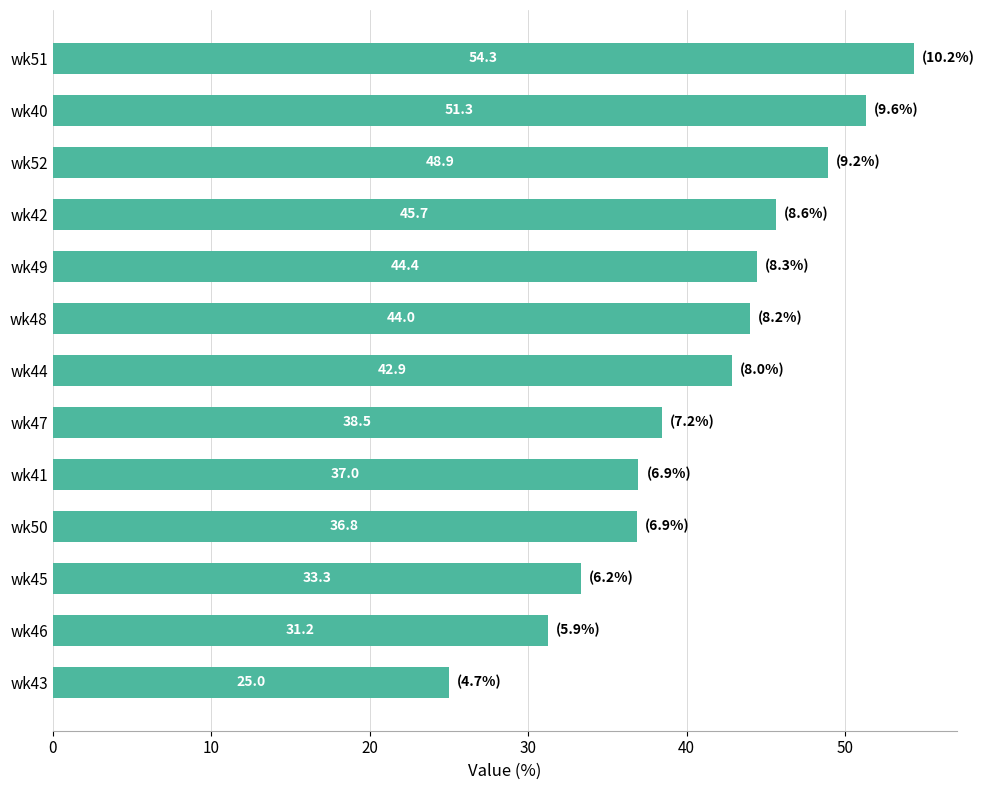

The chart shows a value of 44.0 at wk48. True or false?

True